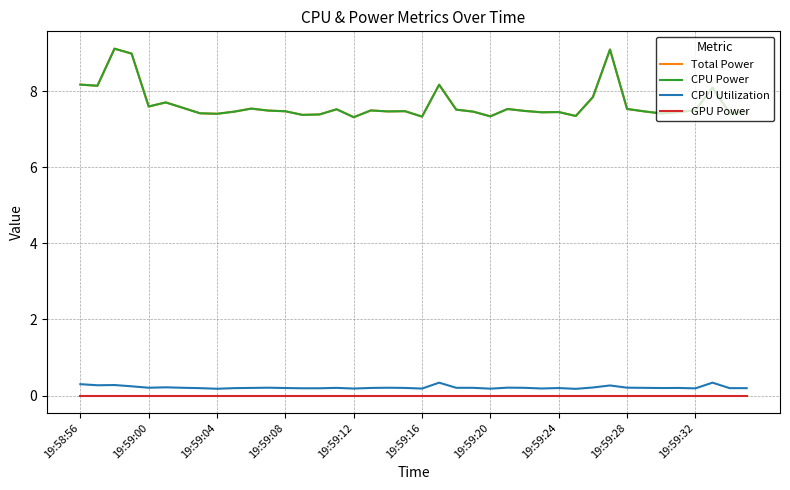

Reading left to right, transcribe all the data shown in this chart.

Total Power: 8.2	8.1	9.1	9.0	7.6	7.7	7.6	7.4	7.4	7.5	7.5	7.5	7.5	7.4	7.4	7.5	7.3	7.5	7.5	7.5	7.3	8.2	7.5	7.5	7.3	7.5	7.5	7.4	7.5	7.4	7.8	9.1	7.5	7.5	7.4	7.5	7.5	8.1	7.4	7.5
CPU Power: 8.2	8.1	9.1	9.0	7.6	7.7	7.6	7.4	7.4	7.5	7.5	7.5	7.5	7.4	7.4	7.5	7.3	7.5	7.5	7.5	7.3	8.2	7.5	7.5	7.3	7.5	7.5	7.4	7.5	7.4	7.8	9.1	7.5	7.5	7.4	7.5	7.5	8.1	7.4	7.5
CPU Utilization: 0.3	0.3	0.3	0.2	0.2	0.2	0.2	0.2	0.2	0.2	0.2	0.2	0.2	0.2	0.2	0.2	0.2	0.2	0.2	0.2	0.2	0.3	0.2	0.2	0.2	0.2	0.2	0.2	0.2	0.2	0.2	0.3	0.2	0.2	0.2	0.2	0.2	0.3	0.2	0.2
GPU Power: 0.0	0.0	0.0	0.0	0.0	0.0	0.0	0.0	0.0	0.0	0.0	0.0	0.0	0.0	0.0	0.0	0.0	0.0	0.0	0.0	0.0	0.0	0.0	0.0	0.0	0.0	0.0	0.0	0.0	0.0	0.0	0.0	0.0	0.0	0.0	0.0	0.0	0.0	0.0	0.0